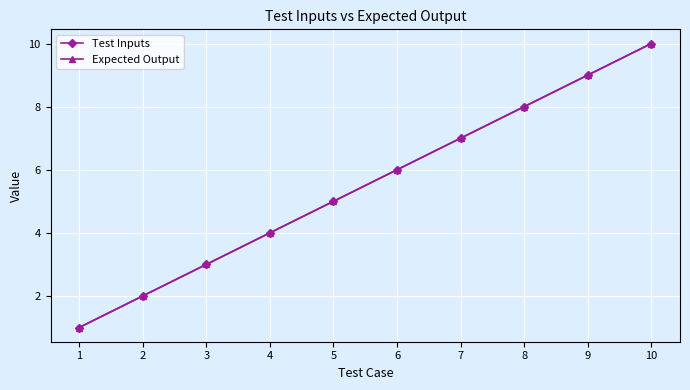

Does the chart have visible grid lines?

Yes